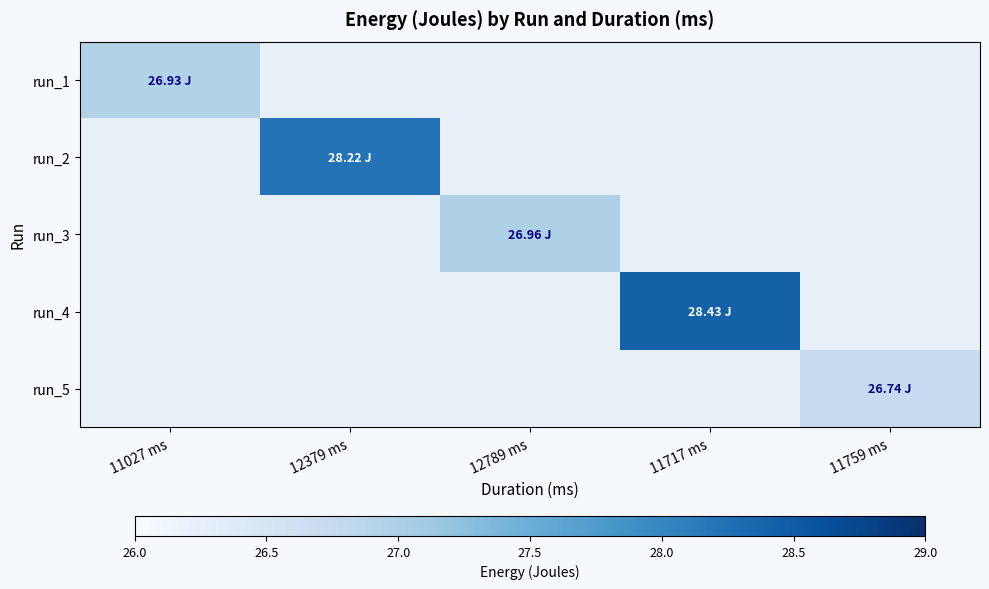

The value of run_3 at 12789 ms is 12.2. True or false?

False